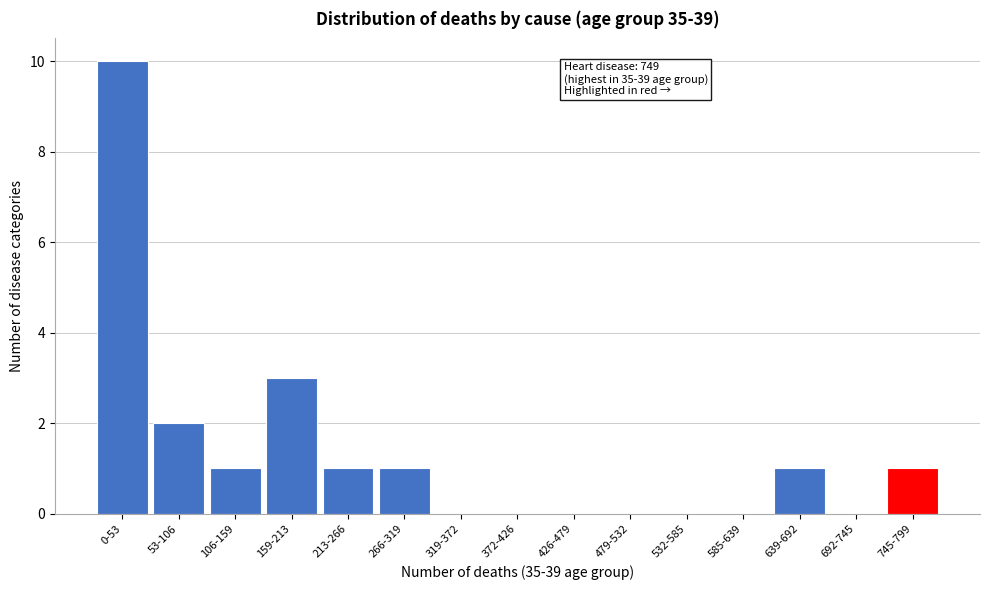

Reading left to right, list all the values displayed in this chart.

0-53=10	53-106=2	106-159=1	159-213=3	213-266=1	266-319=1	319-372=0	372-426=0	426-479=0	479-532=0	532-585=0	585-639=0	639-692=1	692-745=0	745-799=1